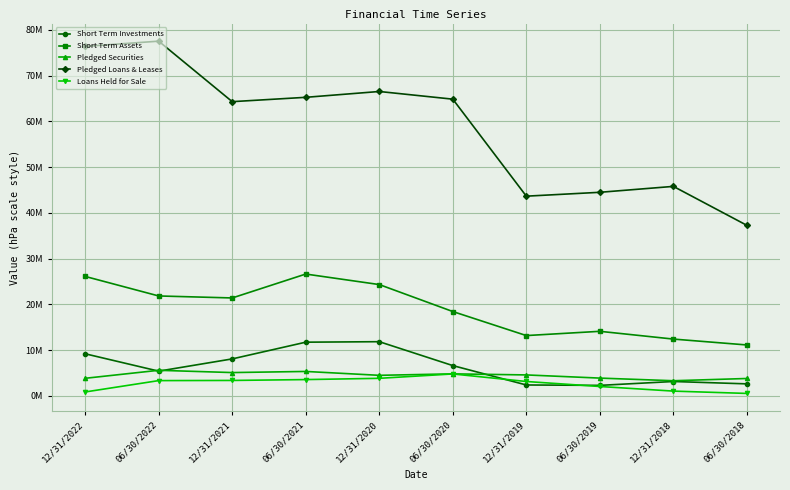

How many interior local peaks does the Loans Held for Sale series have?

1